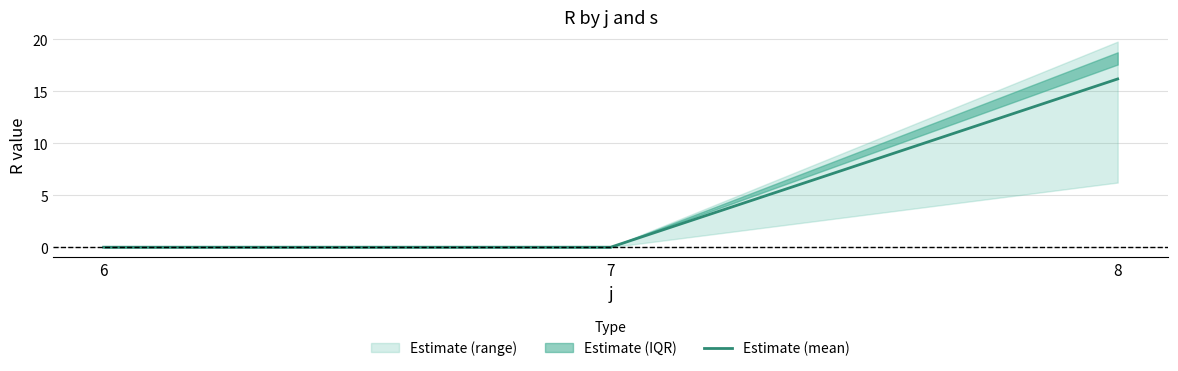

Where is the data nearest to the value 8?

6